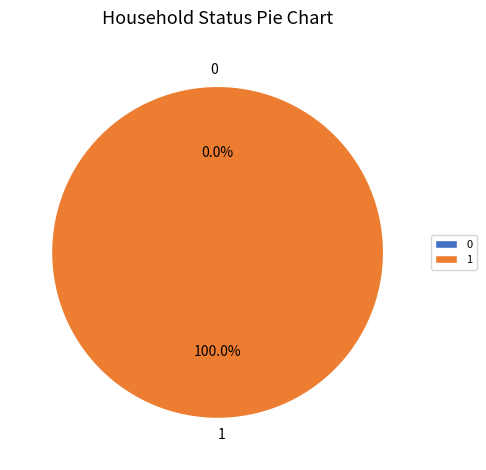

The 0 slice represents 0% of the pie. True or false?

True